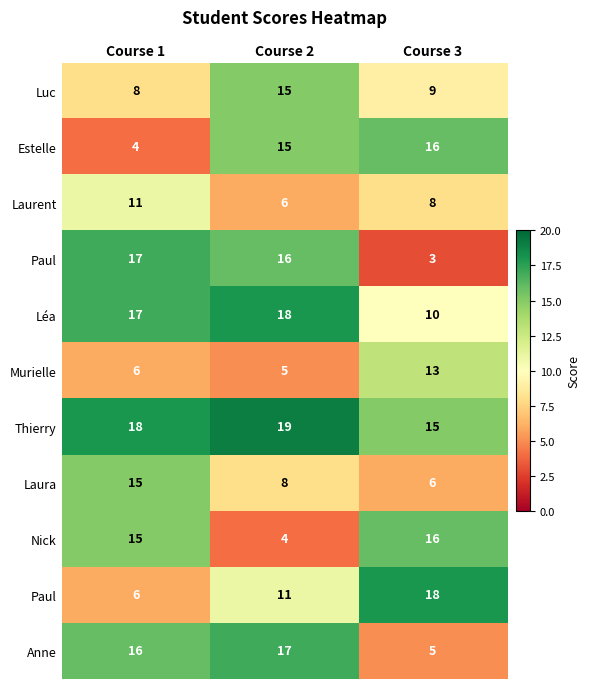

Which has a higher value, Course 1 or Course 3?

Course 3